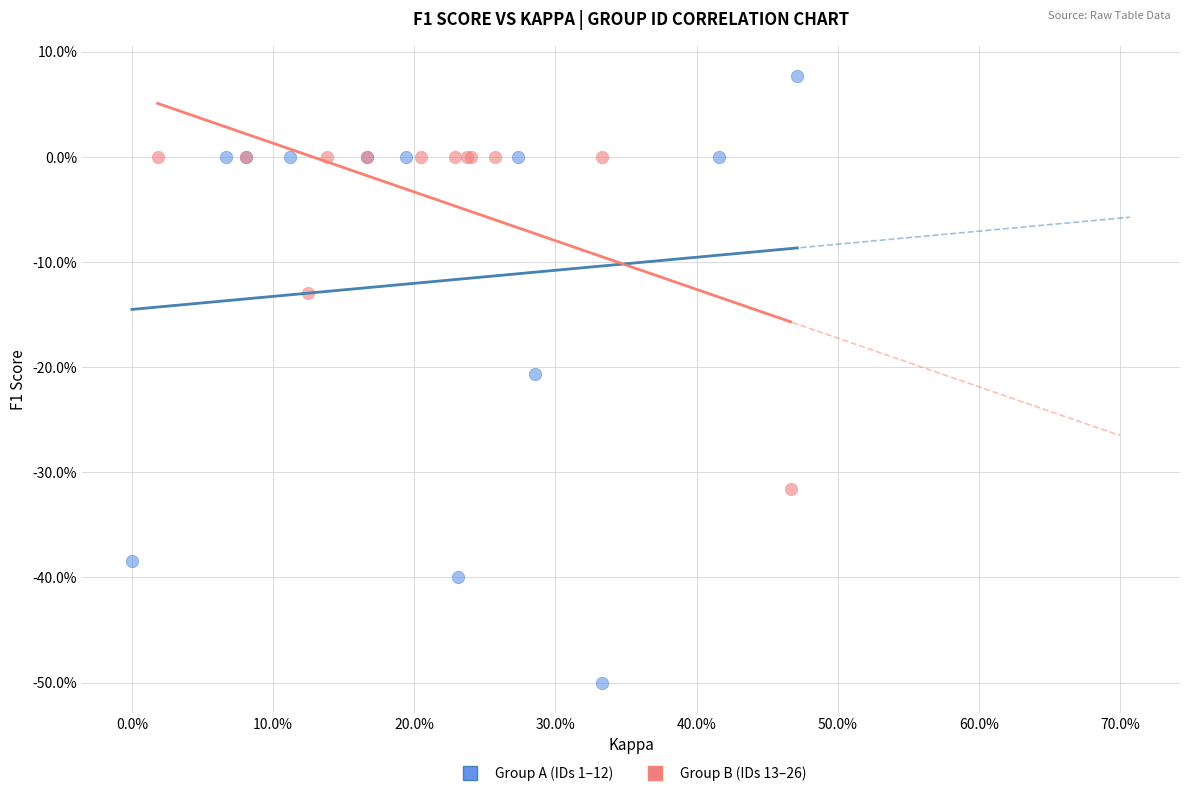

What are all the series names shown in the legend?

Group A (IDs 1–12), Group B (IDs 13–26)